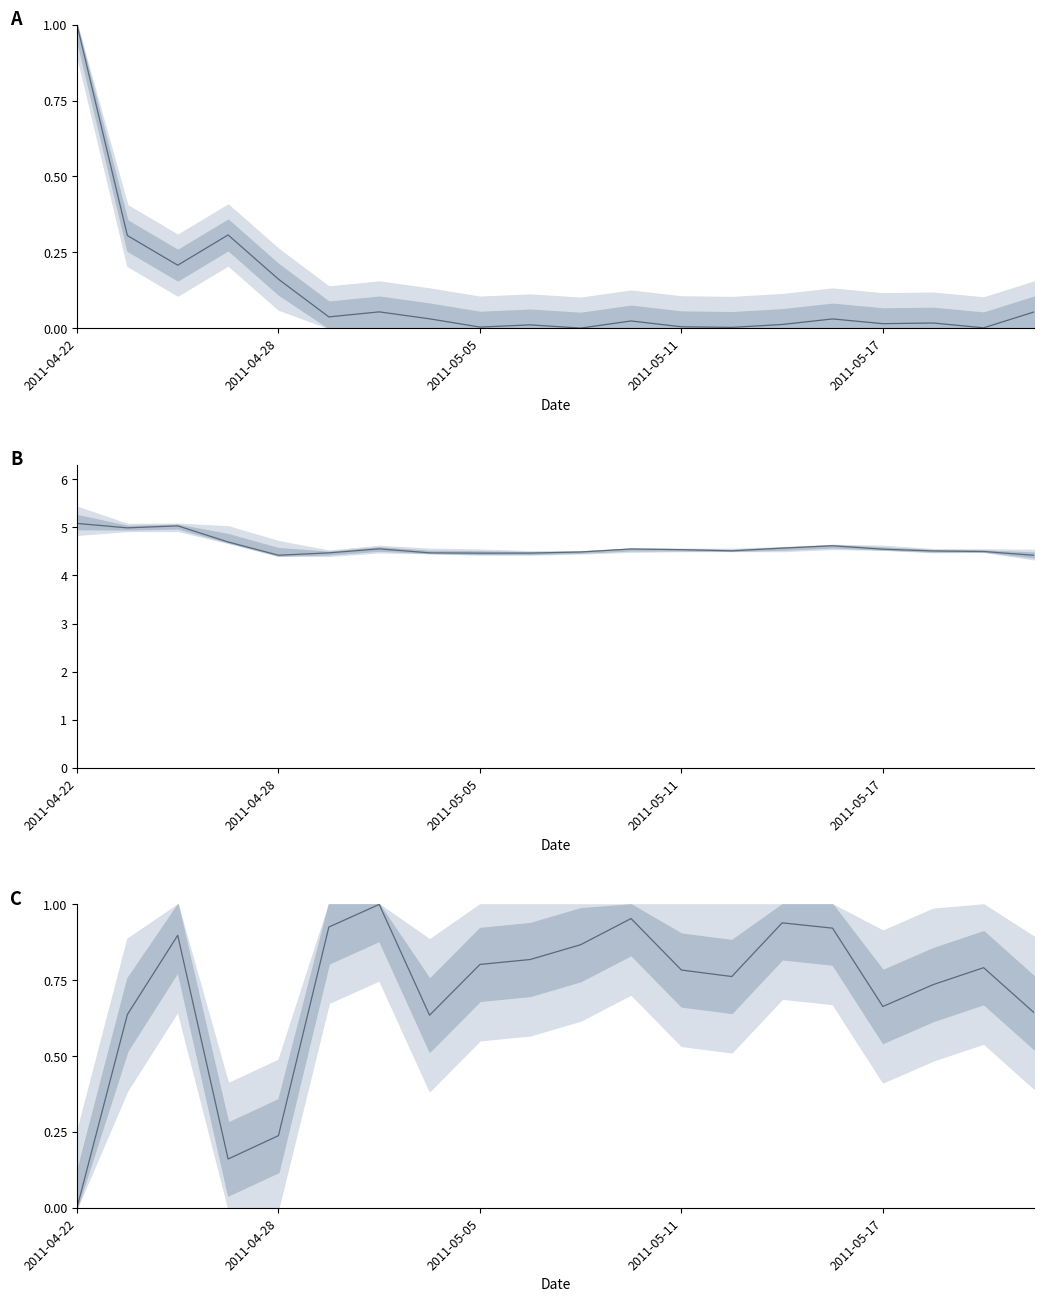

Between 2011-05-17 and 18, which is larger?

2011-05-17